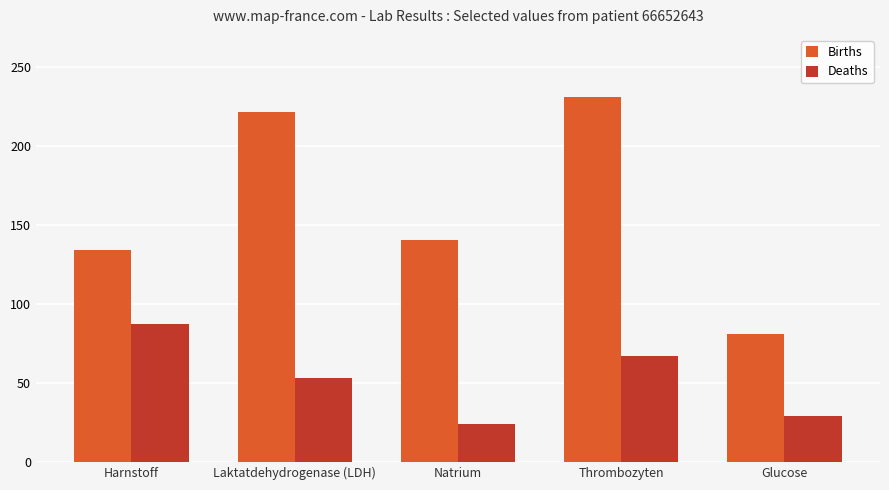

At which label does Births first exceed 140?

Laktatdehydrogenase (LDH)